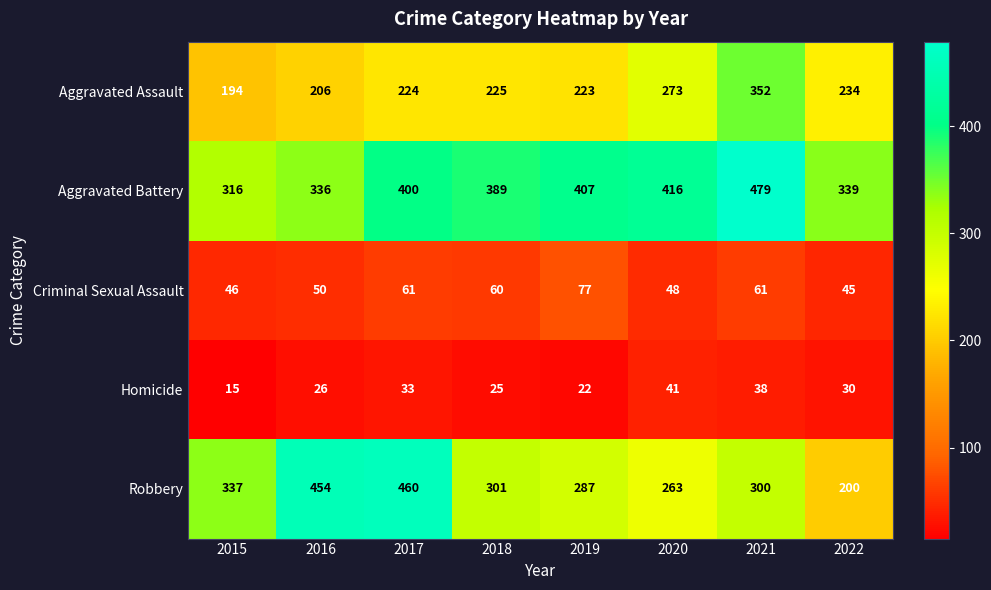

Is the value of Robbery at 2015 greater than the value of Criminal Sexual Assault at 2017?

Yes